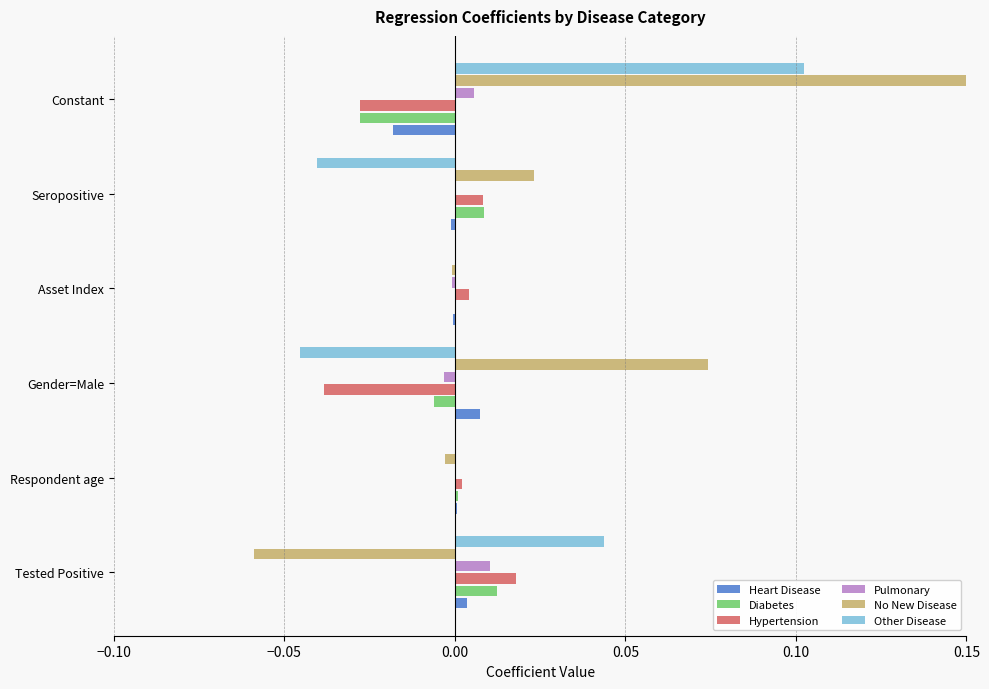

Does the chart contain stacked bars?

No